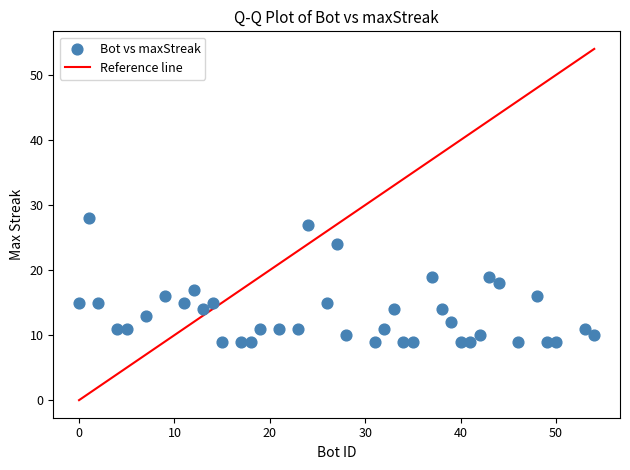

What is the range of Y values (max minus min)?

19